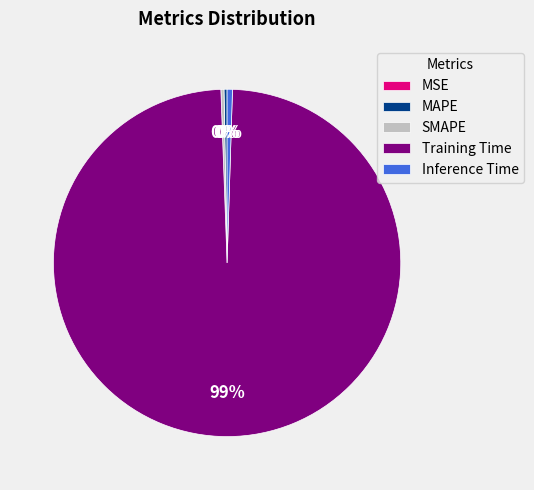

To the nearest percent, what is the average slice percentage?

20%